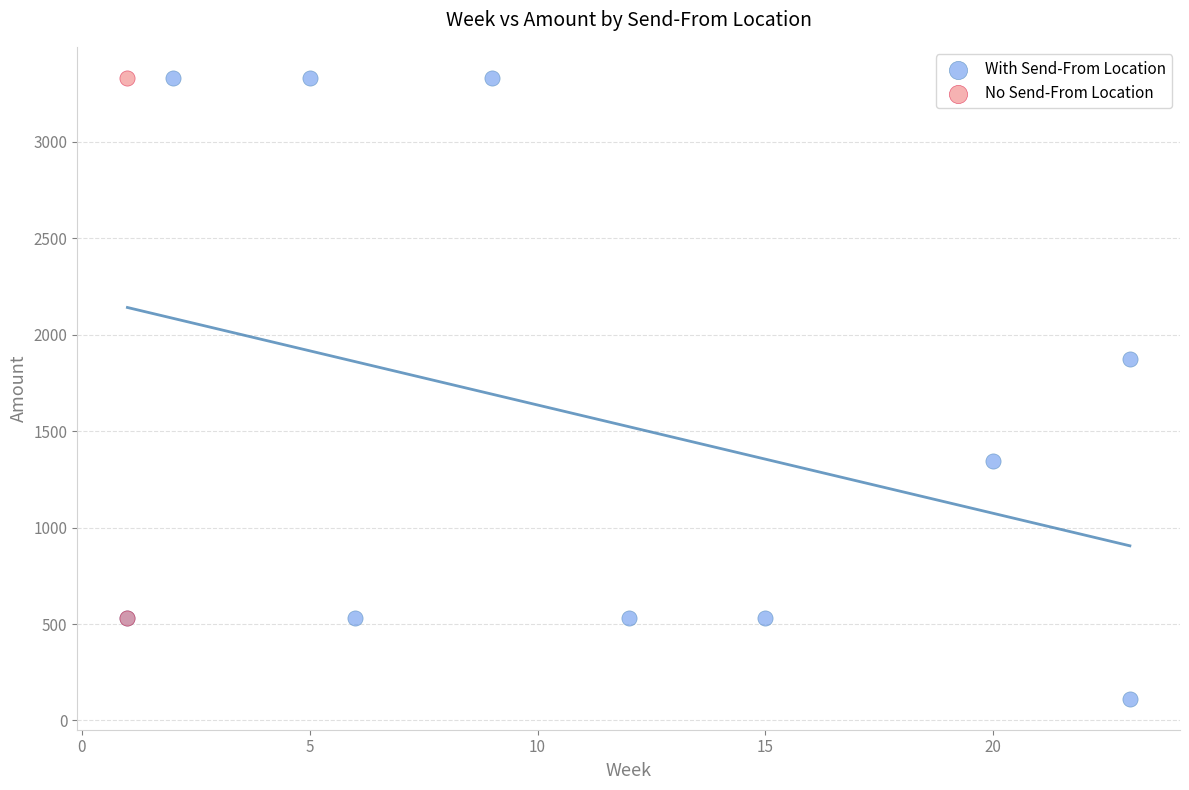

What are all the series names shown in the legend?

With Send-From Location, No Send-From Location